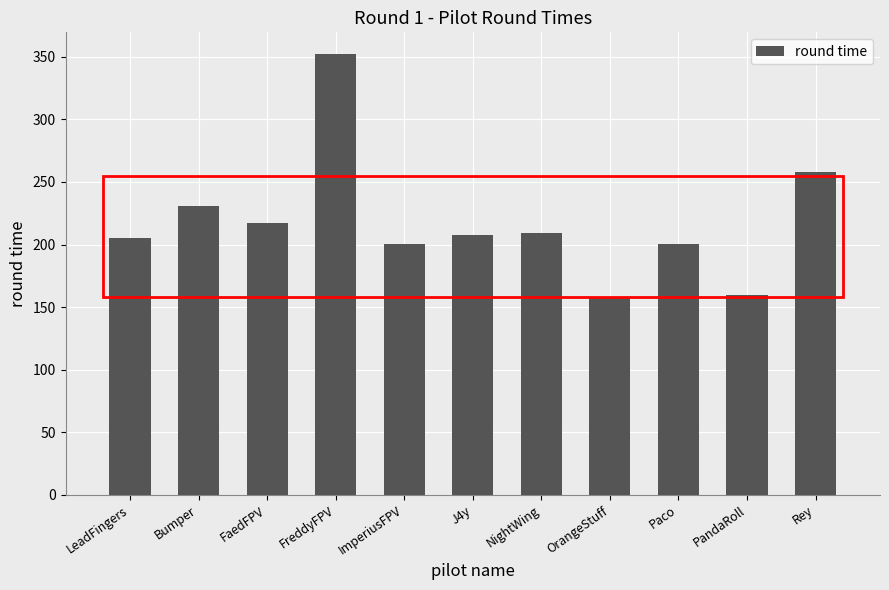

Which has a higher value, PandaRoll or Paco?

Paco